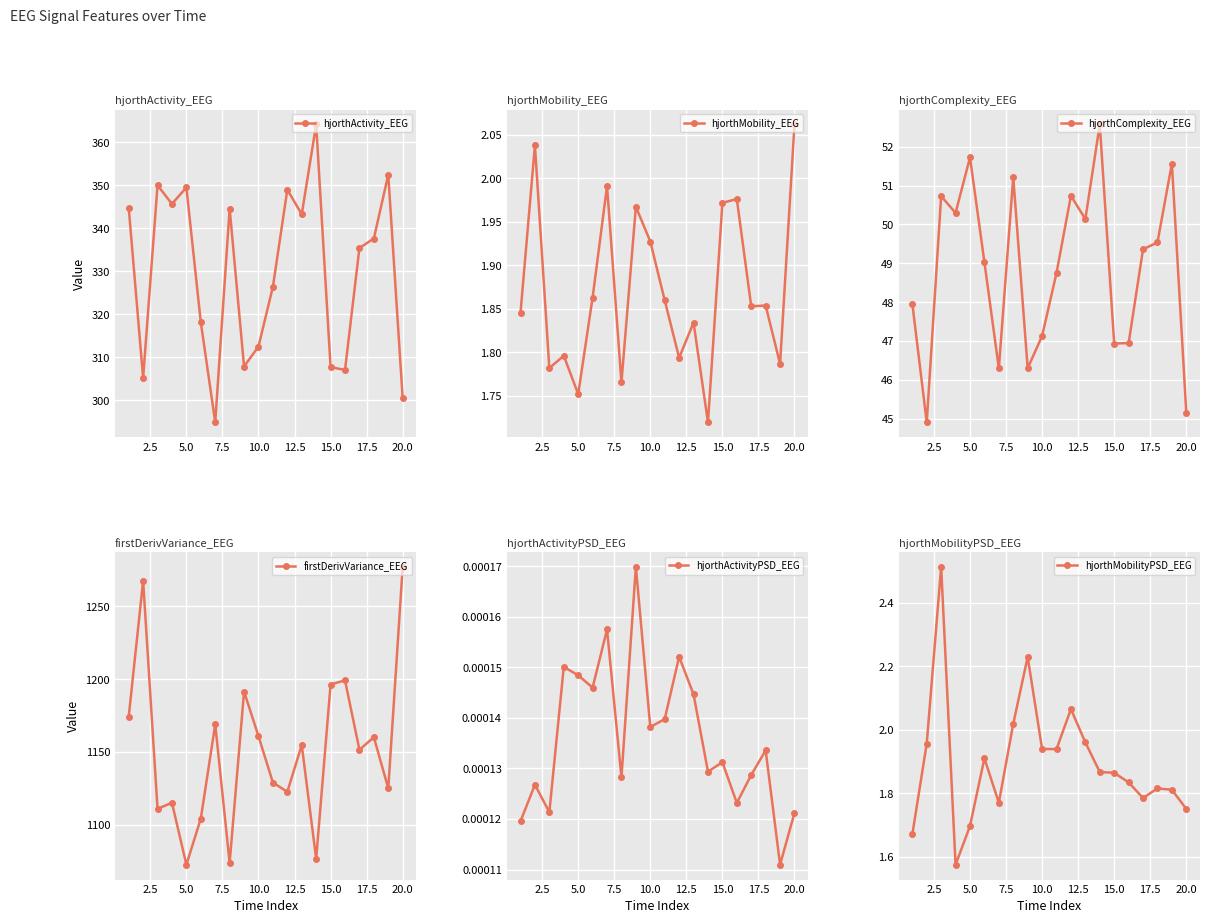

True or false: hjorthActivity_EEG has more than 2 points higher than both neighbors.

True